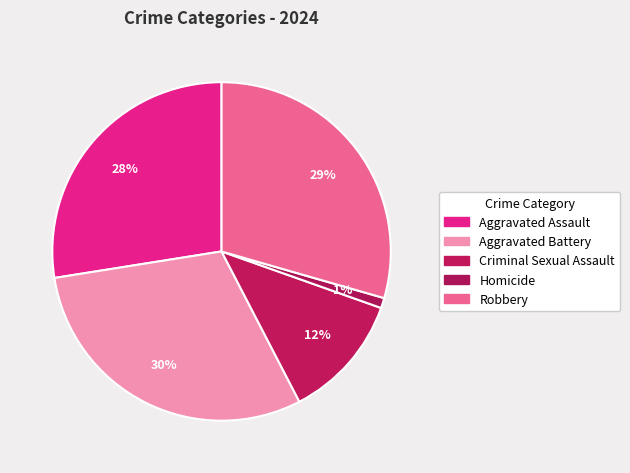

What is the largest slice in the pie chart?

Aggravated Battery